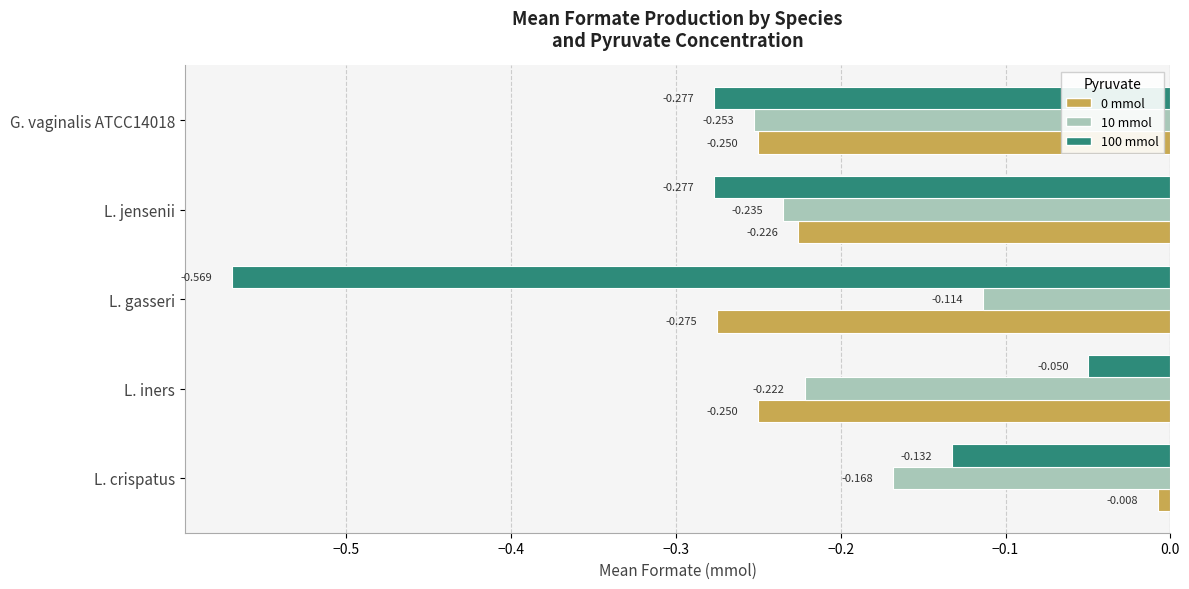

List the labels in order of 10 mmol value, largest first.

L. gasseri, L. crispatus, L. iners, L. jensenii, G. vaginalis ATCC14018